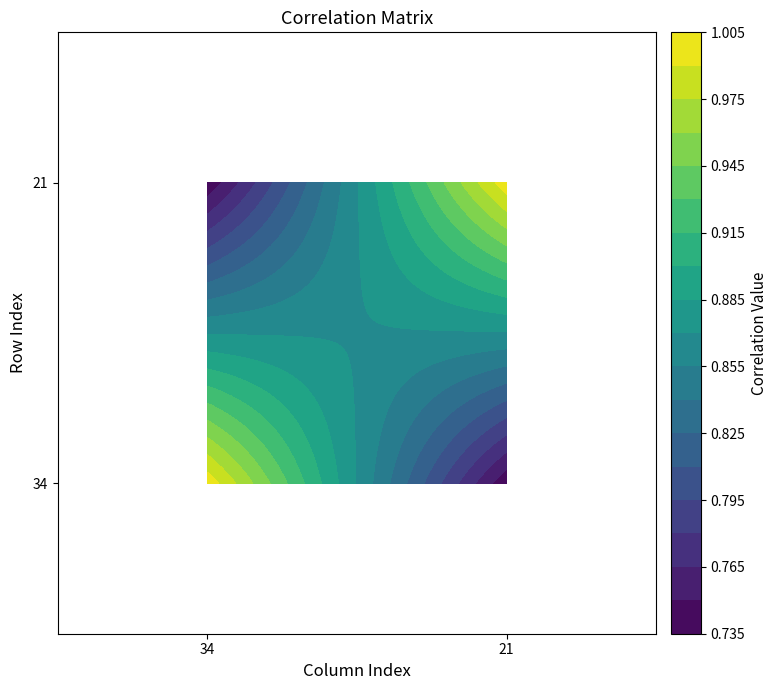

How many series are shown in this chart?

2